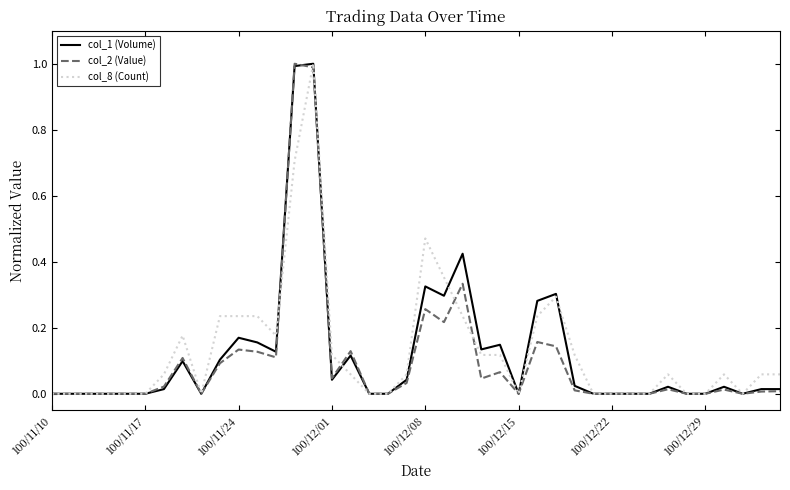

What is the highest value of the col_1 (Volume) series?

1.0